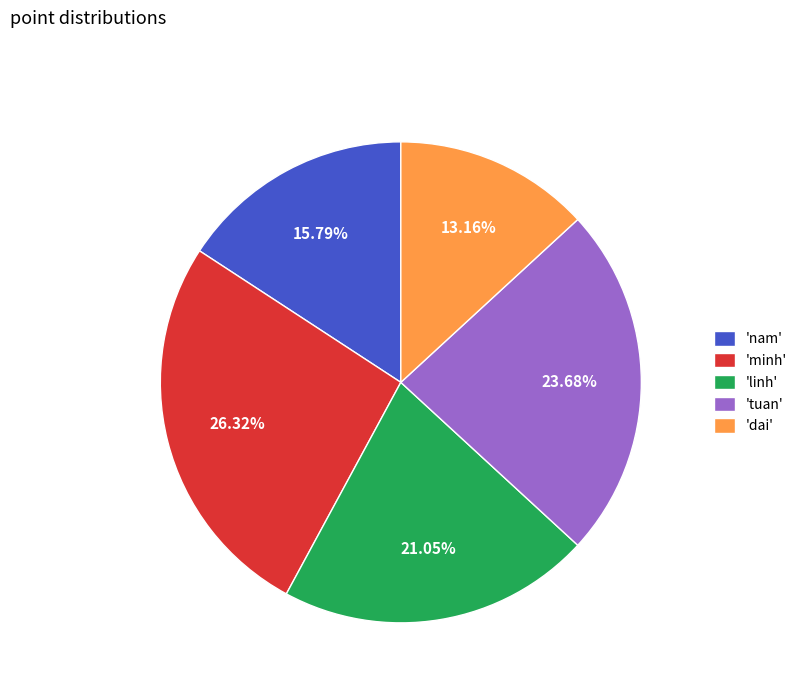

Does any single category account for the majority?

No